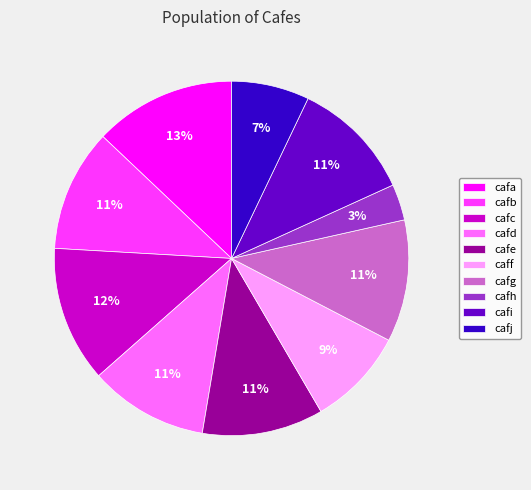

Which slice is the smallest?

cafh